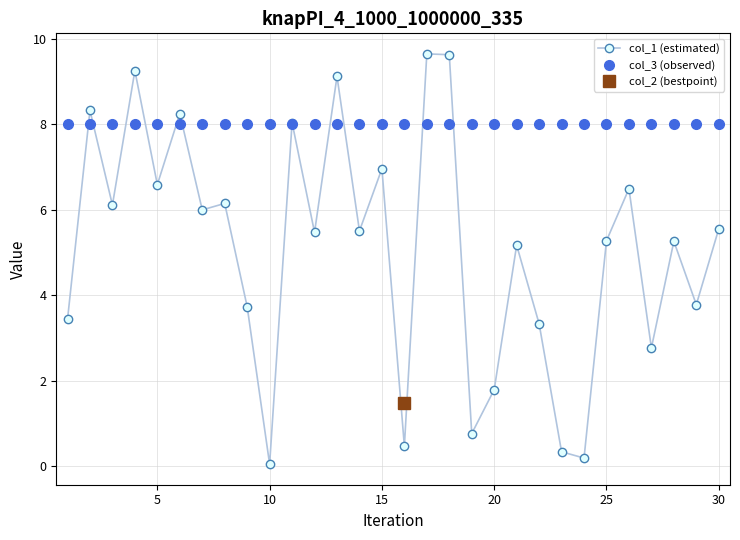

True or false: col_1 (estimated) has more than 2 points higher than both neighbors.

True